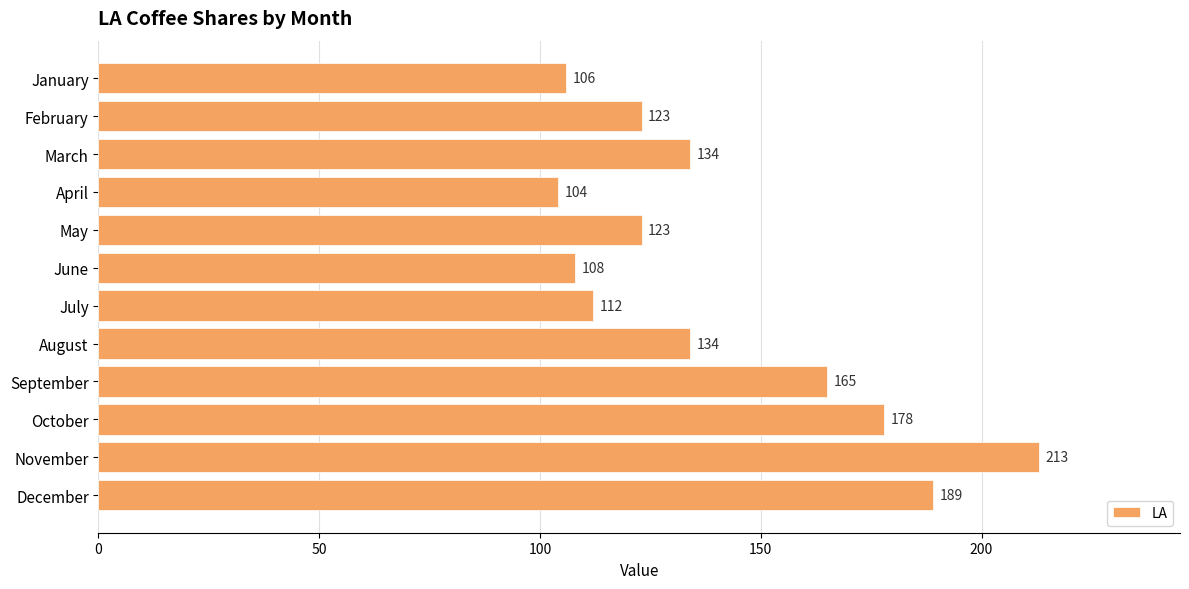

What is the value of the 2nd bar from the top?

123